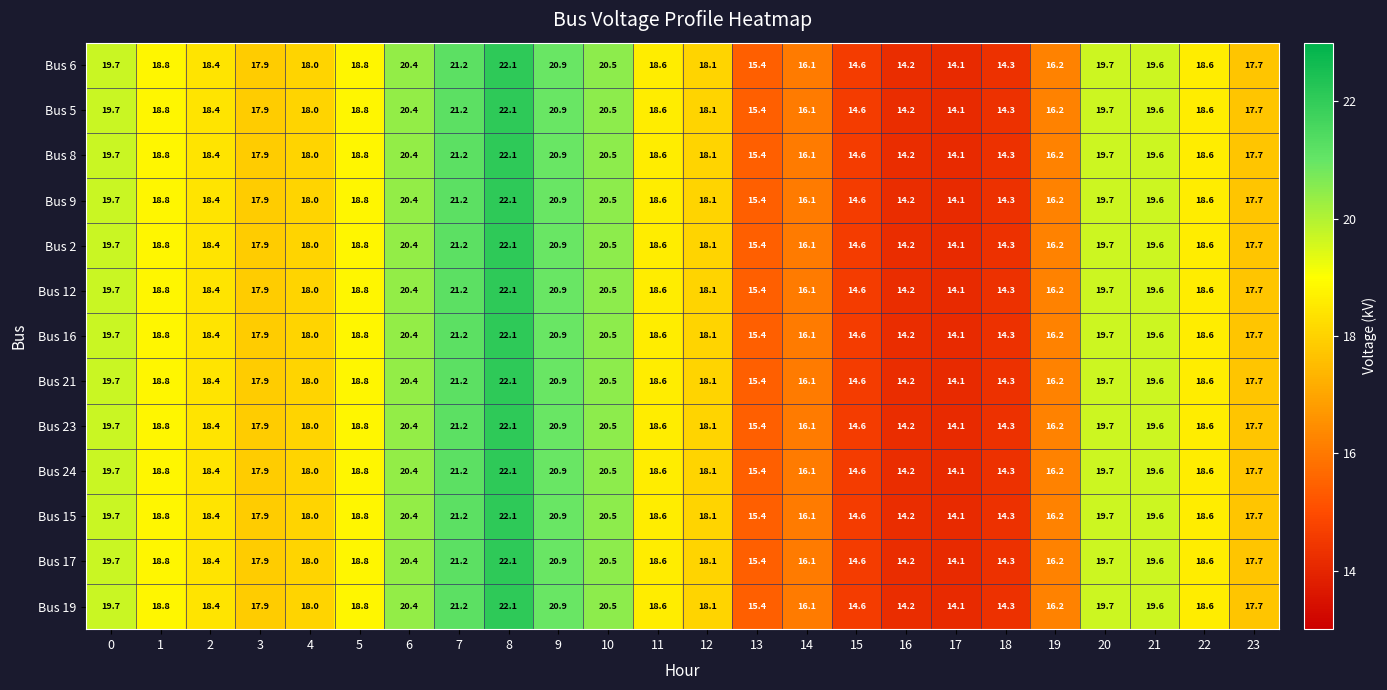

What is the difference between the second highest and second lowest values in the Bus 23 series?

7.0